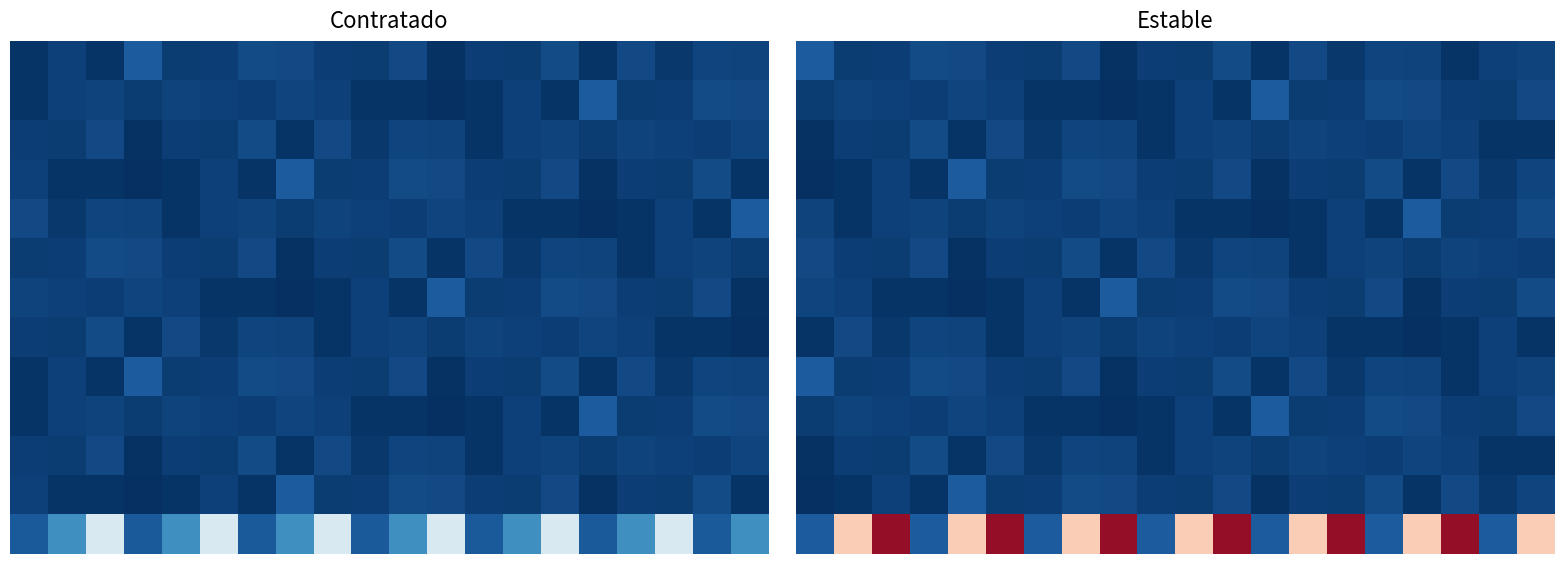

At which category is the sum across all series the highest?

11